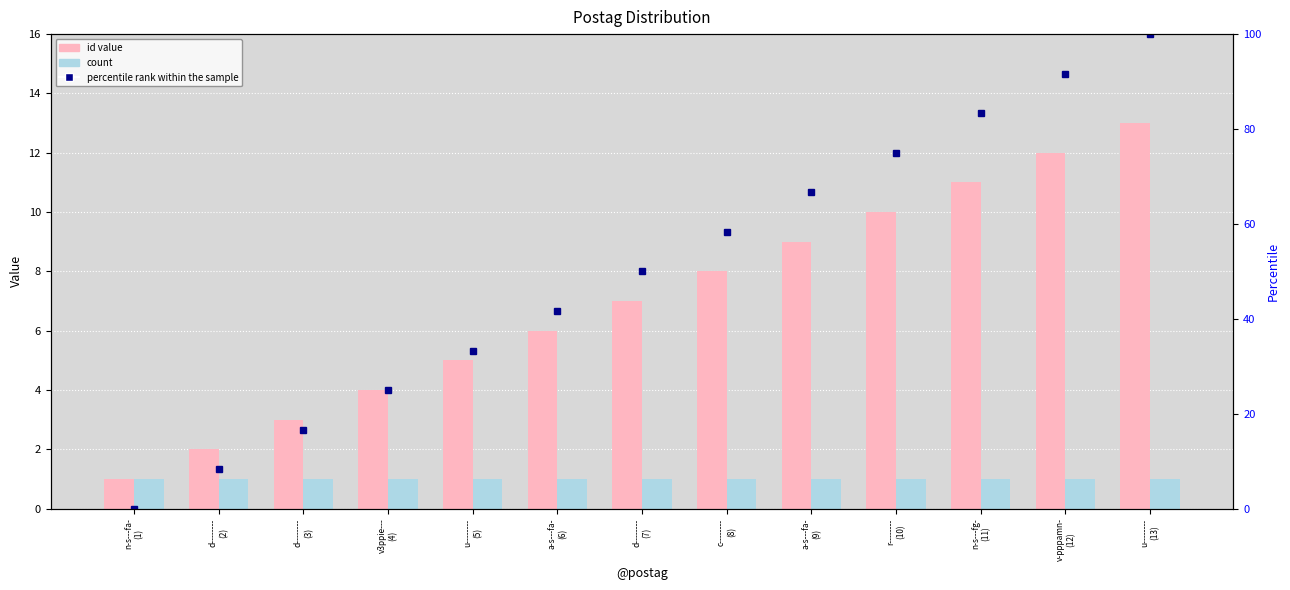

Is it true that id value equals 3.0 at d--------
(3)?

True